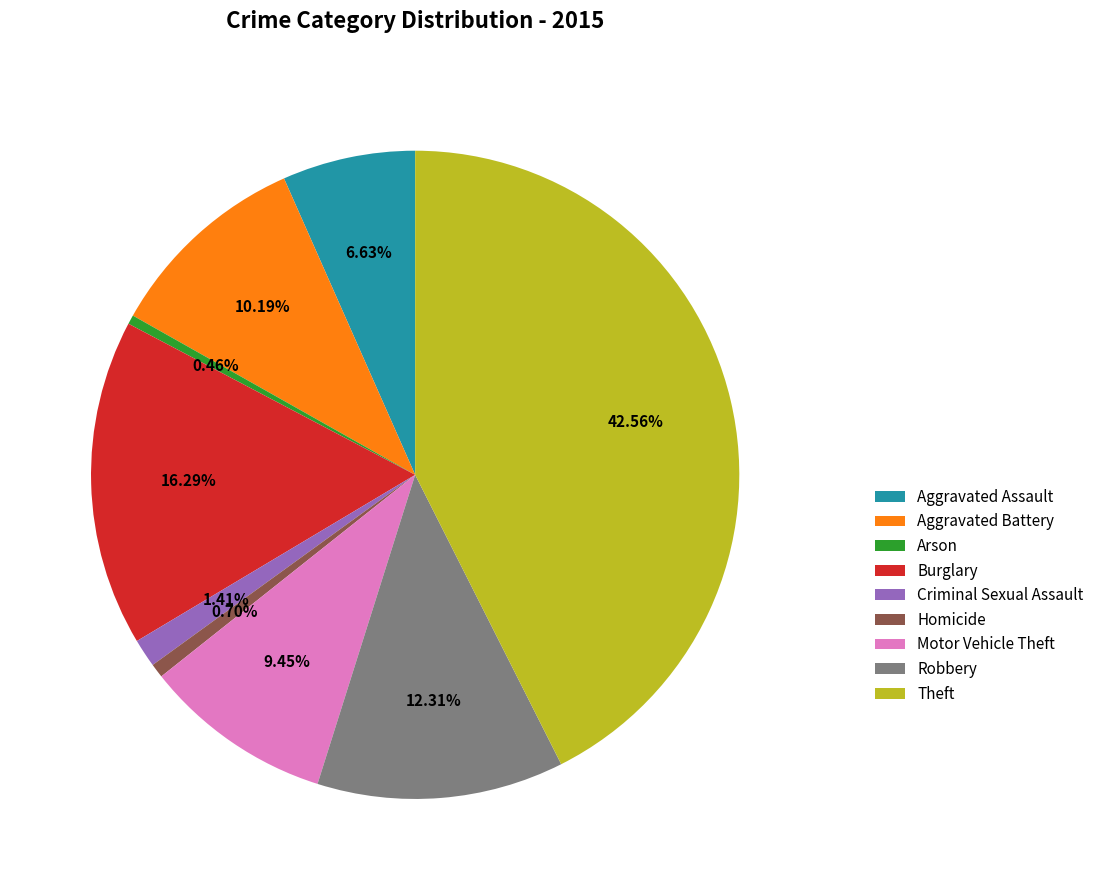

Do Homicide and Theft together represent more than half of the pie?

No